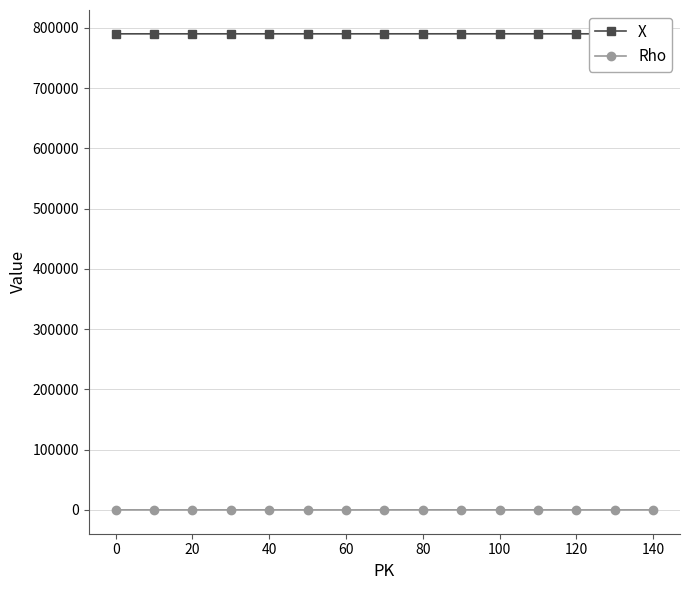

True or false: Rho has more than 0 interior local peaks.

True